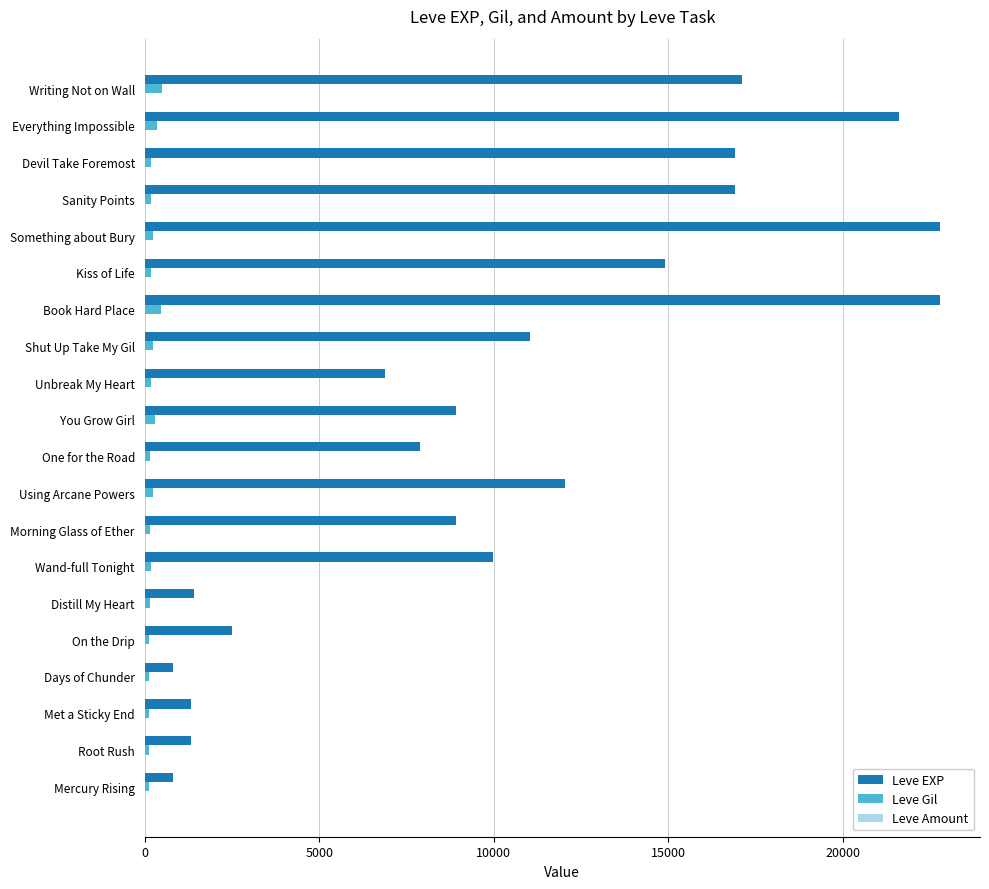

The Leve EXP series shows 16920 at Devil Take Foremost. True or false?

True